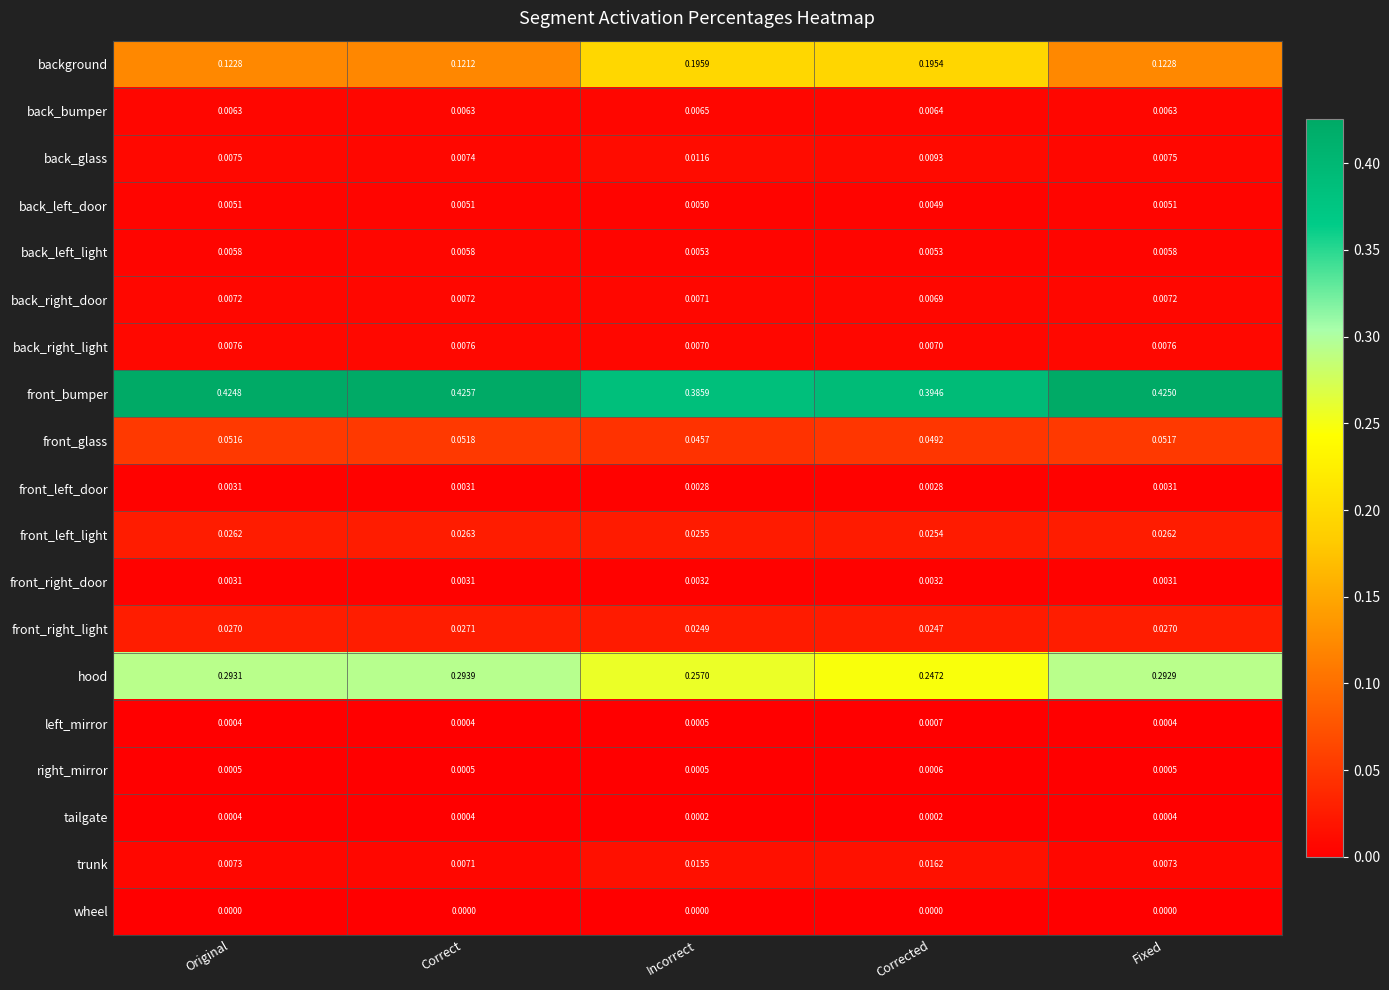

Which series has the largest range (max minus min)?

background